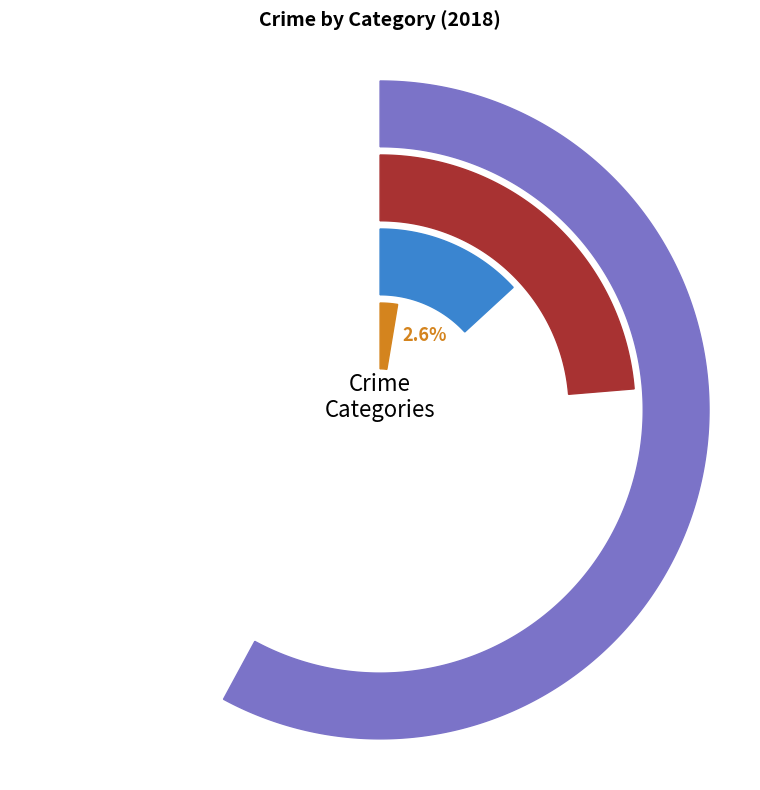

Is Aggravated Battery the majority of the pie?

No